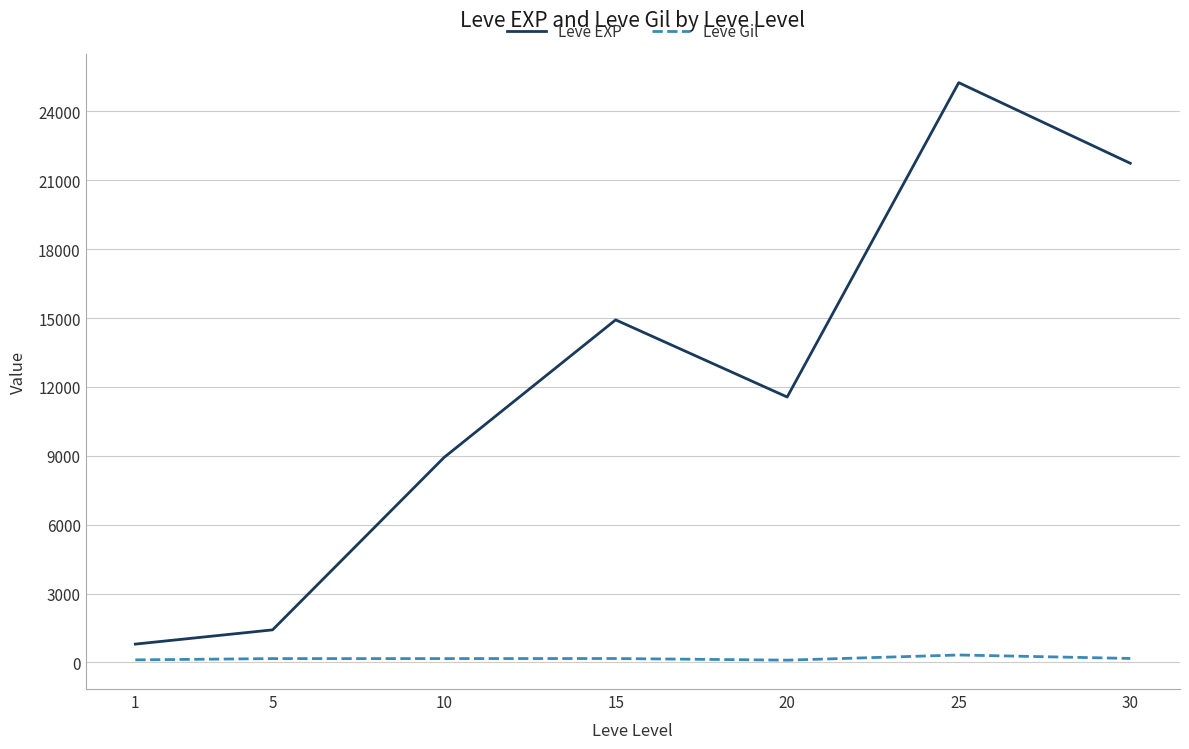

List the series in order of their peak value, lowest first.

Leve Gil, Leve EXP